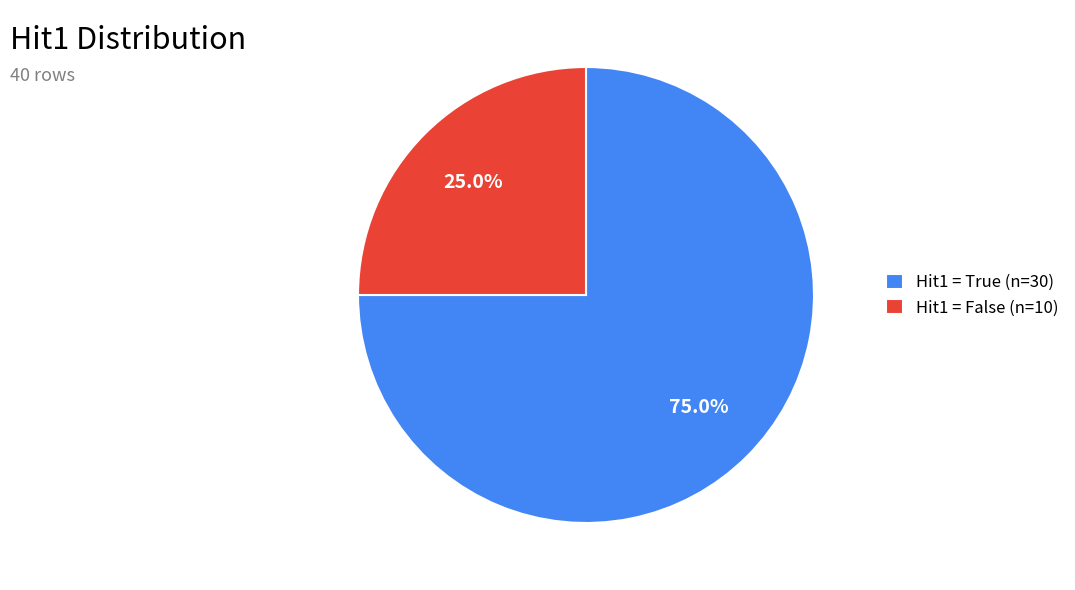

What is the ratio of the value at Hit1 = True (n=30) to the value at Hit1 = False (n=10)?

3.0